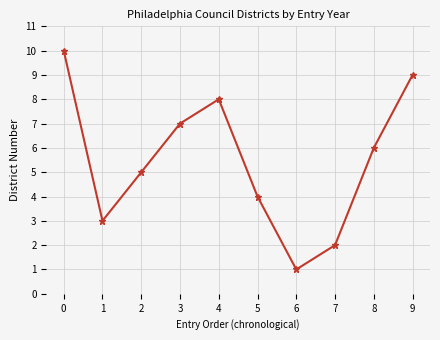

What is the change in value from 2 to 4?

+3